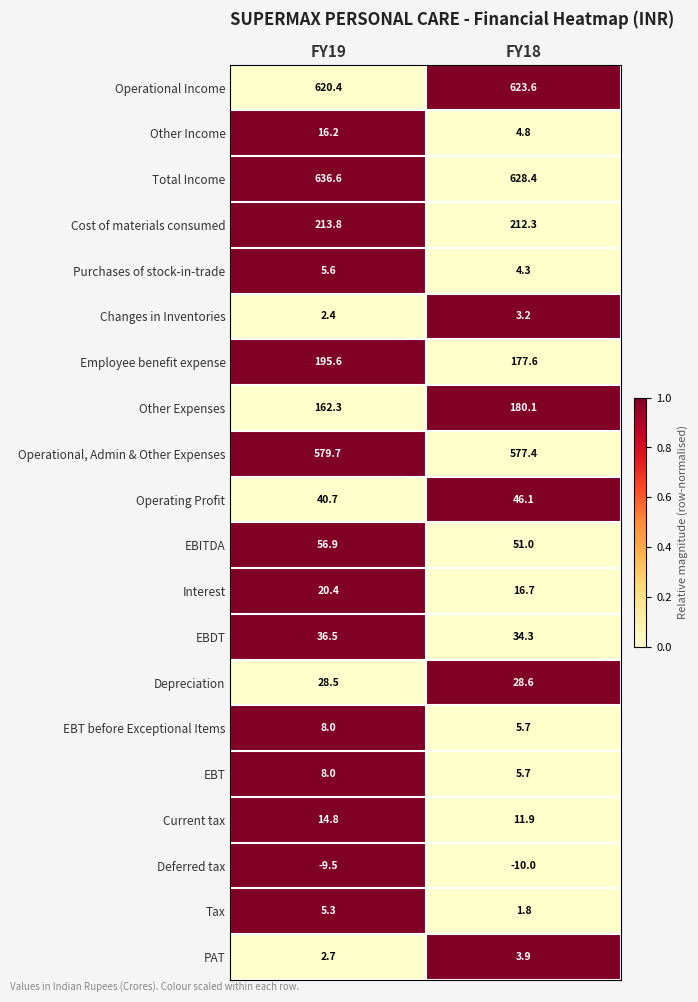

At which label is Other Income closest to 10?

FY18